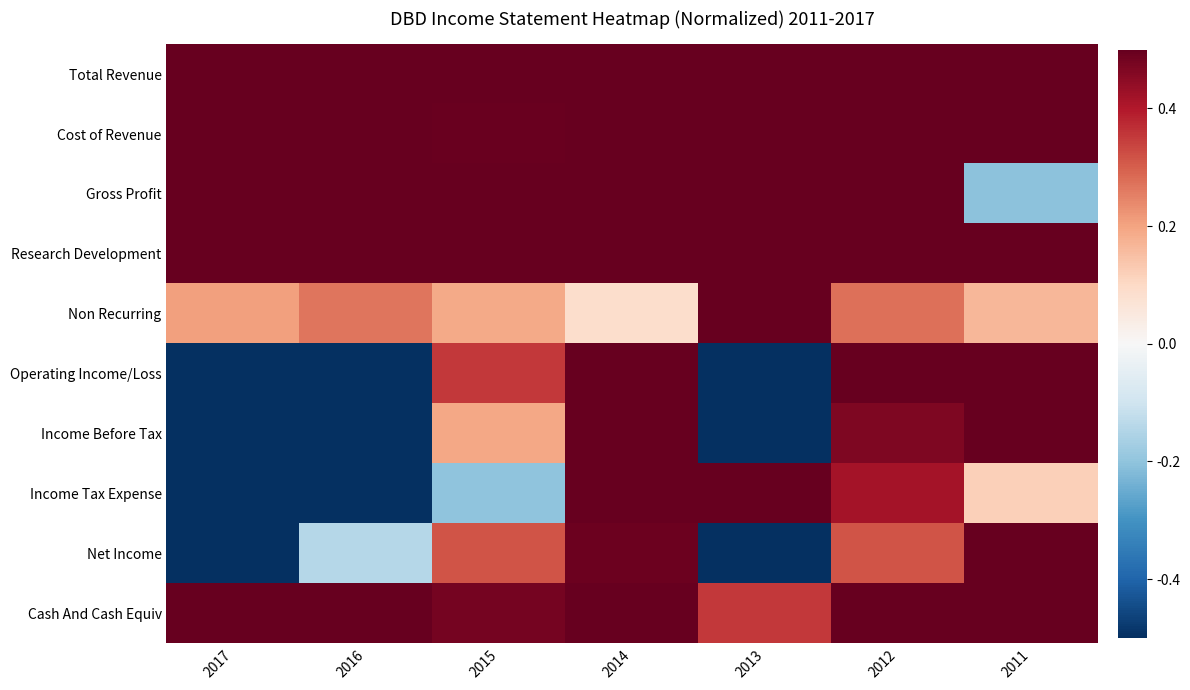

At which category does the chart reach its minimum across all series?

2016